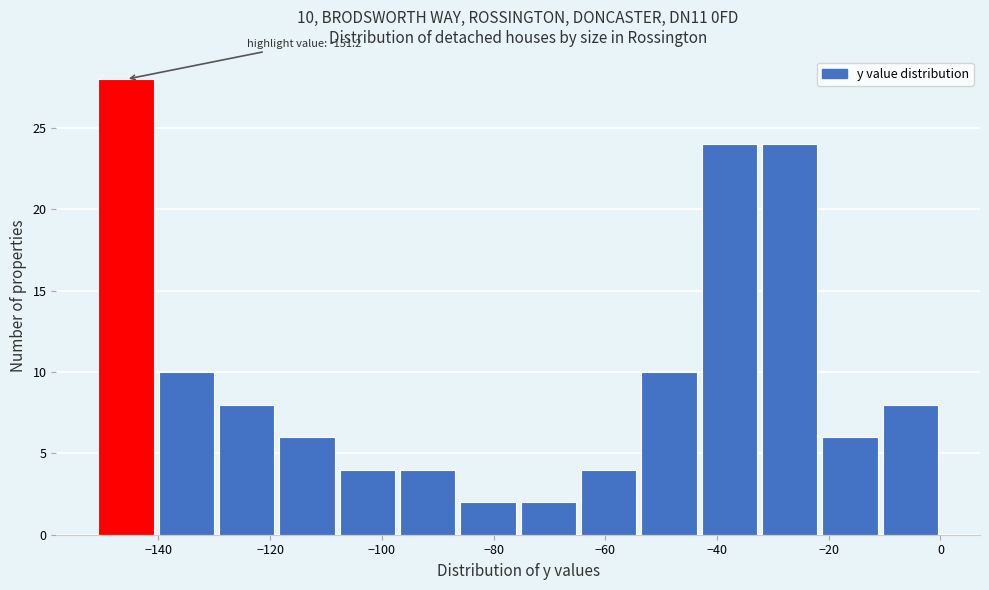

Over which range of the x-axis is the bar tallest?

-151.2 to -140.4